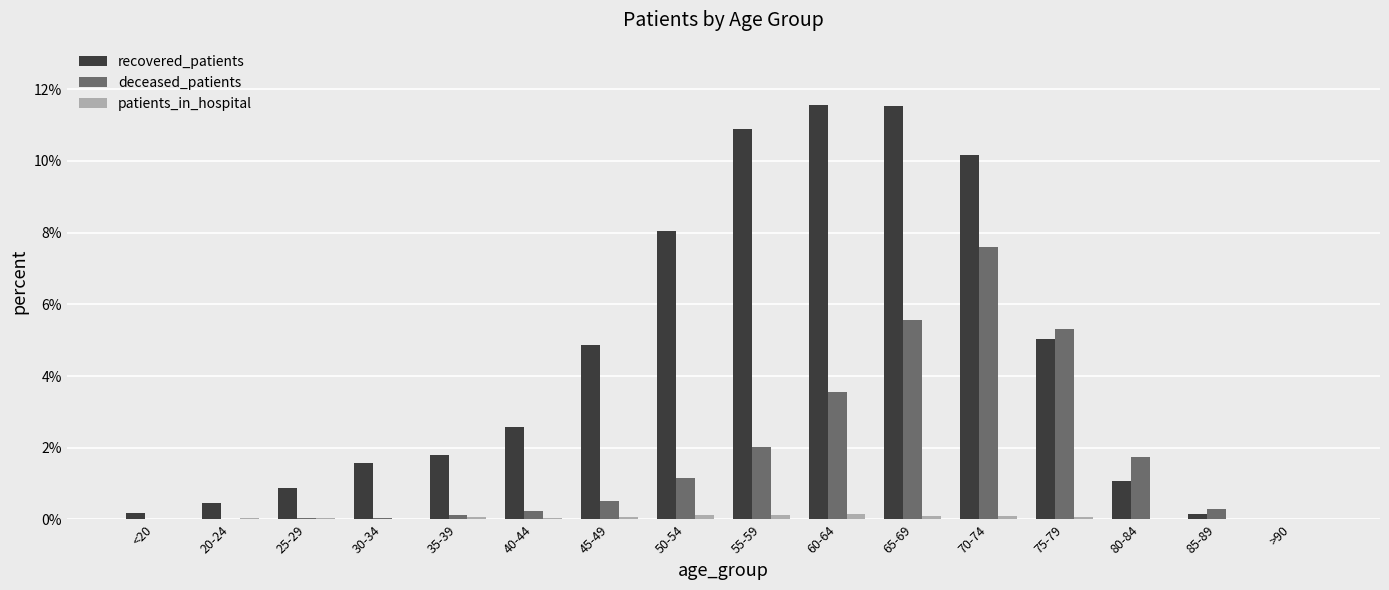

Which series has the largest total across all categories?

recovered_patients